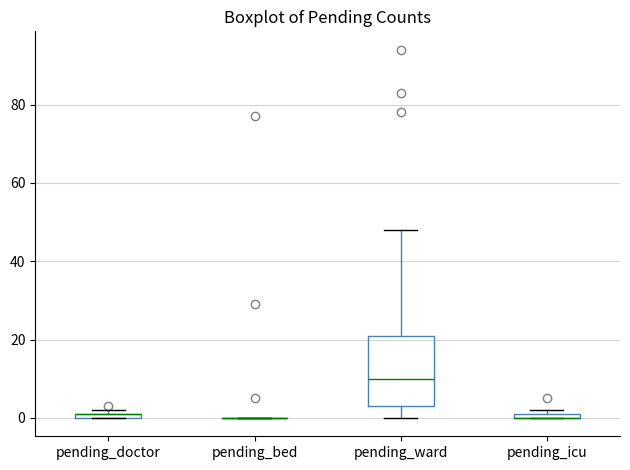

Where does the lower whisker of the box for pending_ward end on the y-axis? The values are not printed on the chart, so give them approximately, as read against the axis.

0